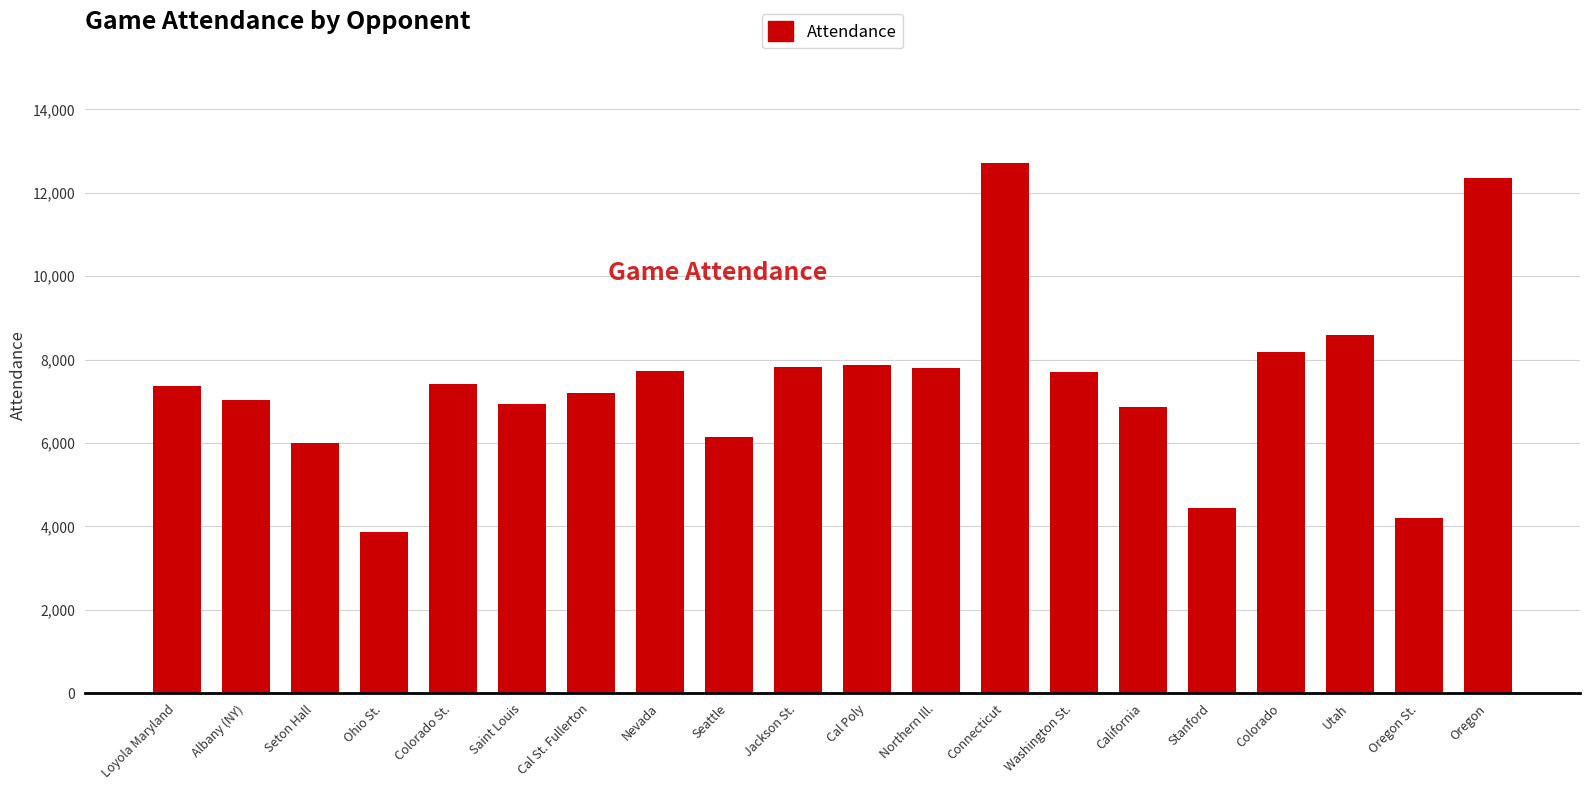

Which has a higher value, Loyola Maryland or Albany (NY)?

Loyola Maryland